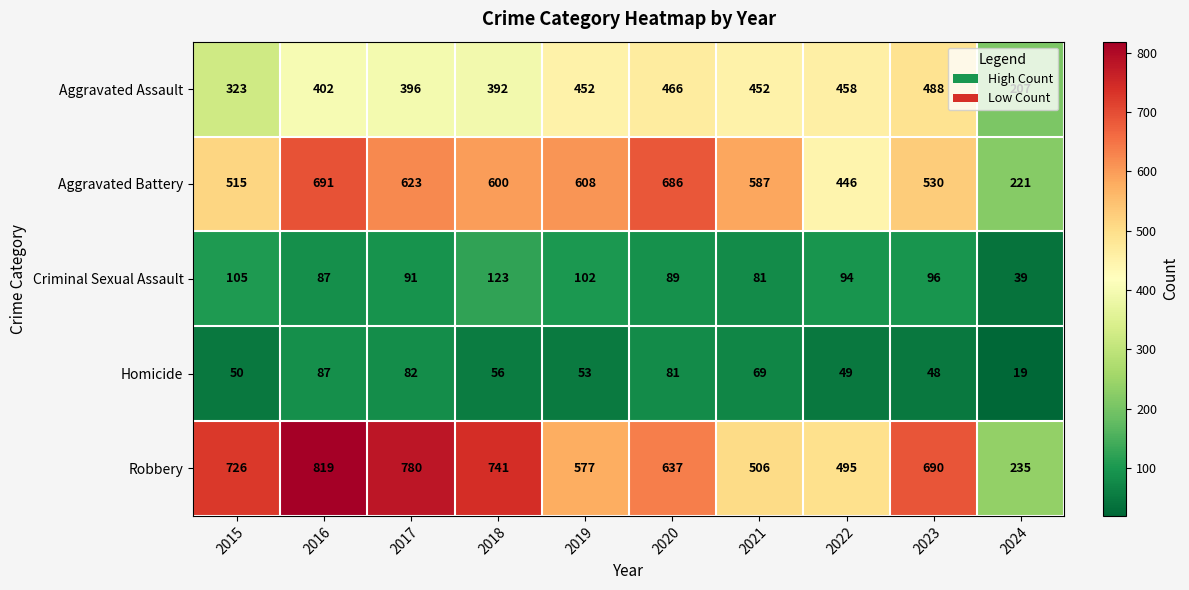

What is the greatest value displayed?

819